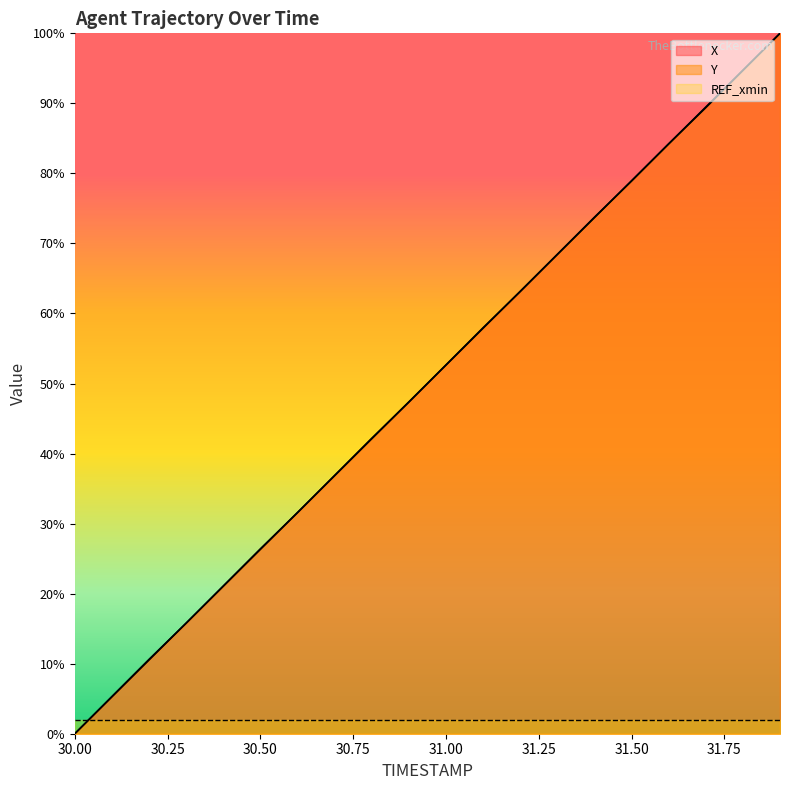

Reading left to right, transcribe all the data shown in this chart.

X: 30.0=0.0	30.1=5.3	30.2=10.6	30.3=15.8	30.4=21.1	30.5=26.4	30.6=31.6	30.7=36.9	30.8=42.2	30.9=47.3	31.0=52.7	31.1=58.0	31.2=63.1	31.3=68.4	31.4=73.7	31.5=78.9	31.6=84.2	31.7=89.4	31.8=94.7	31.9=100.0
Y: 30.0=0.0	30.1=5.3	30.2=10.5	30.3=15.8	30.4=21.1	30.5=26.3	30.6=31.6	30.7=36.8	30.8=42.1	30.9=47.4	31.0=52.6	31.1=57.9	31.2=63.2	31.3=68.4	31.4=73.7	31.5=78.9	31.6=84.2	31.7=89.5	31.8=94.7	31.9=100.0